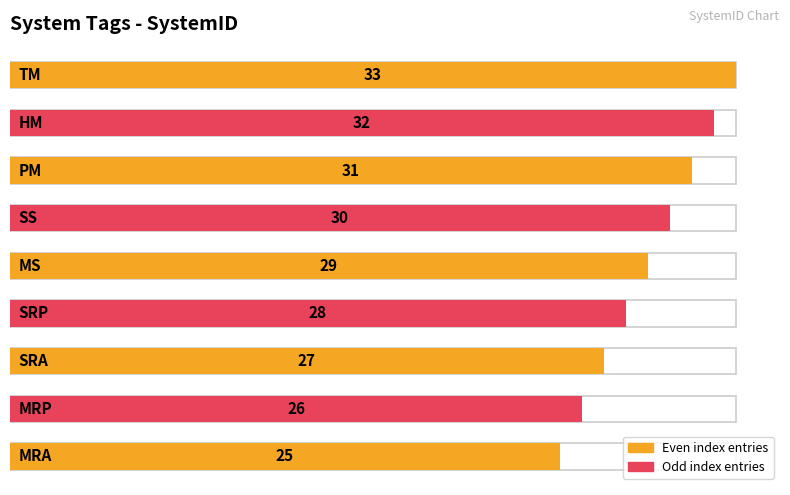

What is the change in value from PM to HM?

+1